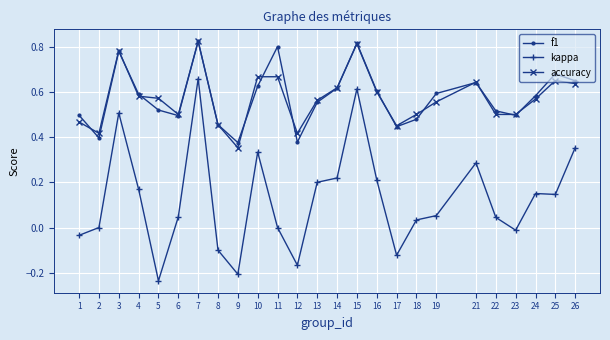

Which series has the widest spread of values?

kappa